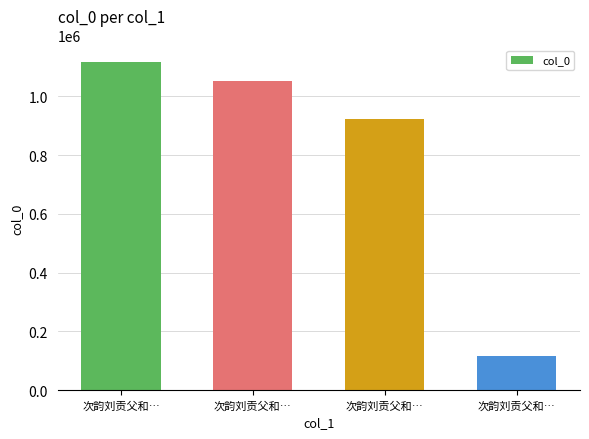

Where does the data first go above 1051568?

次韵刘贡父和…